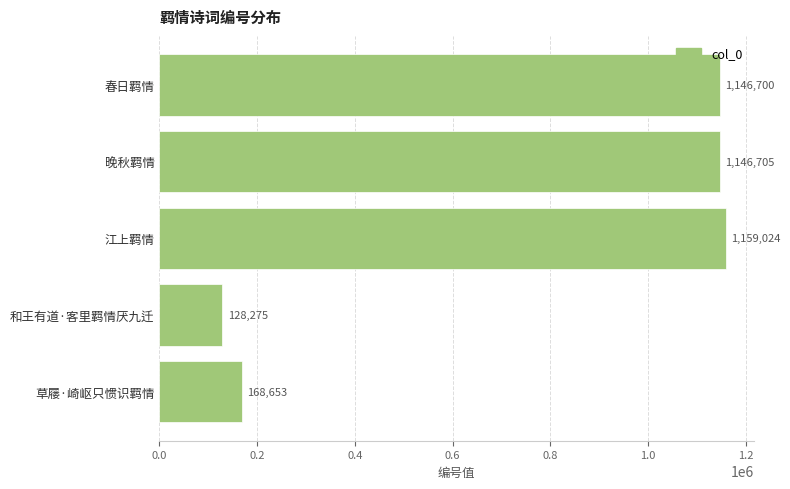

What is the change in value from 春日羁情 to 江上羁情?

+12324